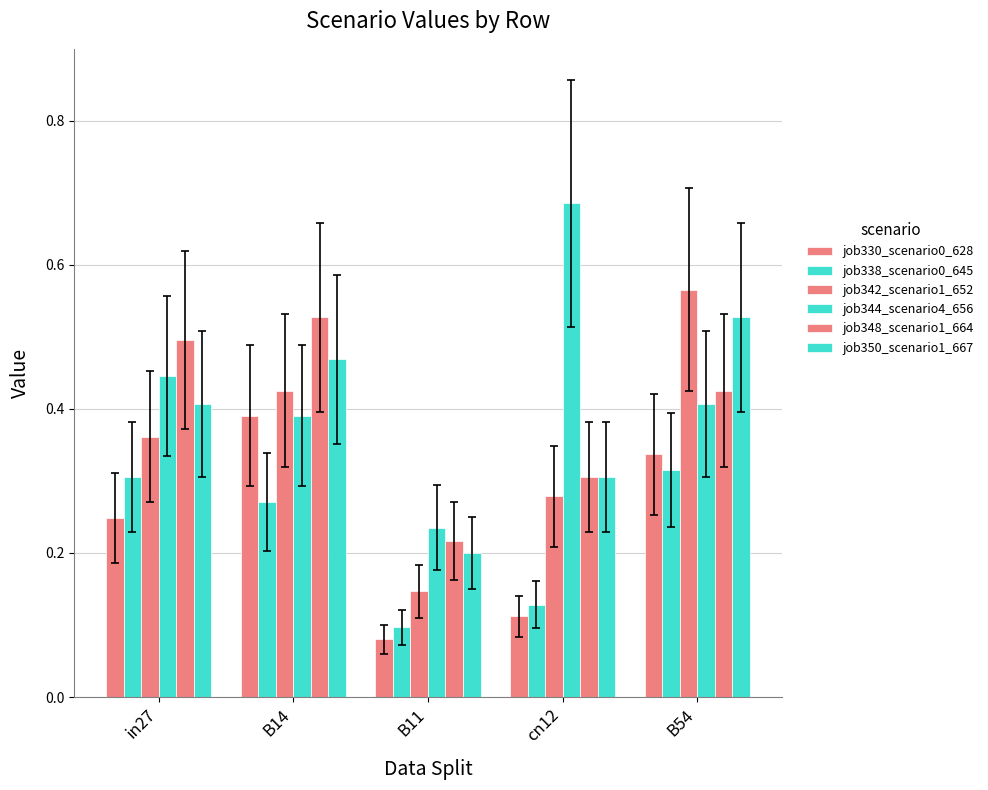

How many bars are there in total?

30